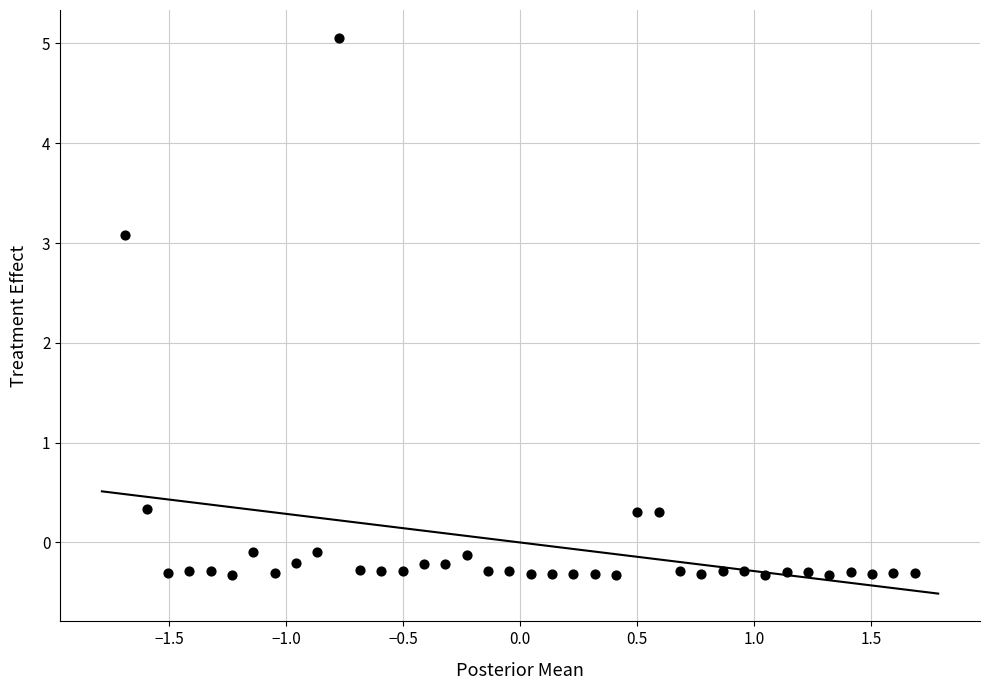

What is the range of X values (max minus min)?

3.4